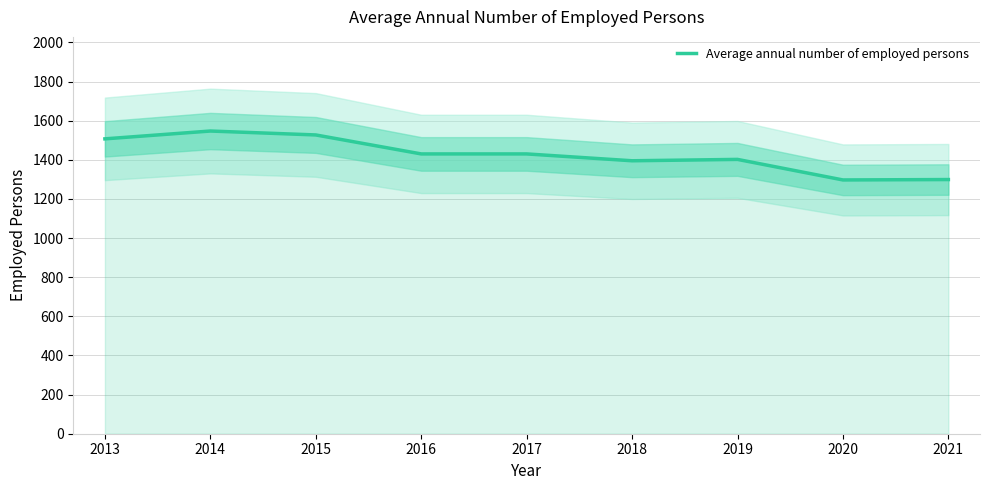

What is the change in value from 2019 to 2020?

-105